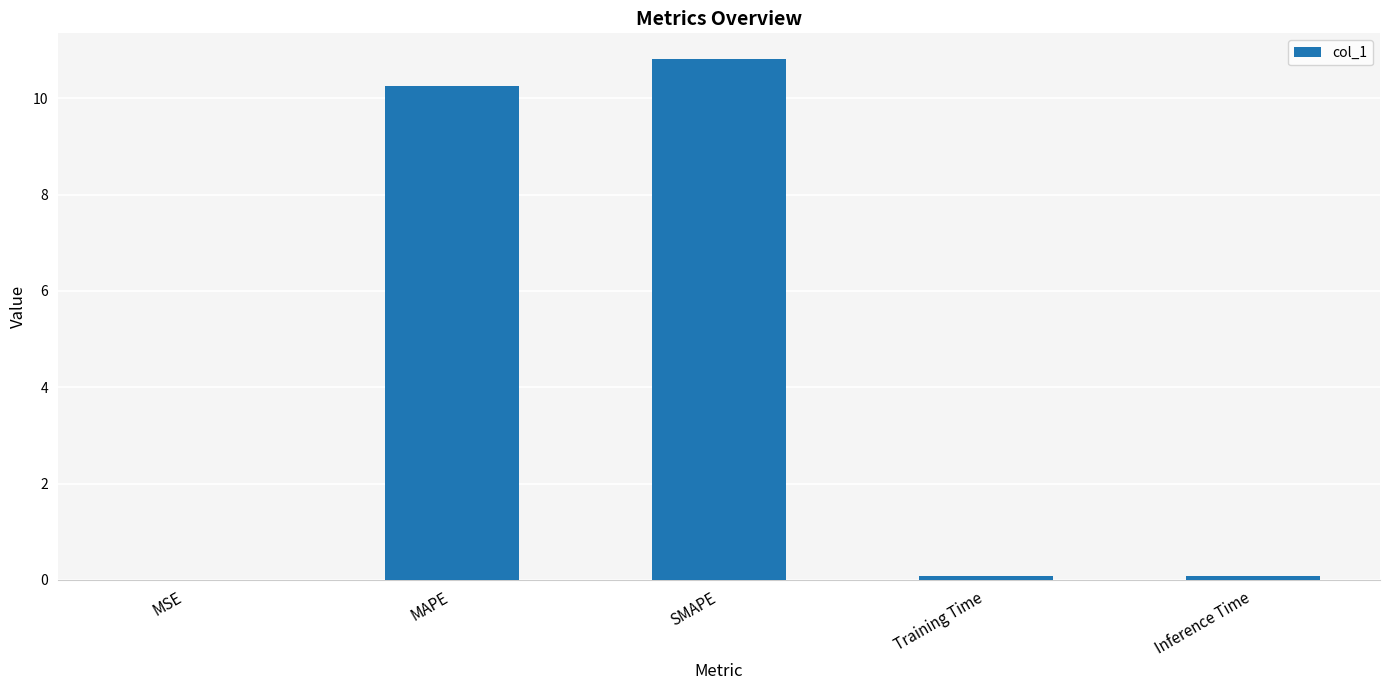

What is the change in value from MSE to SMAPE?

+10.8